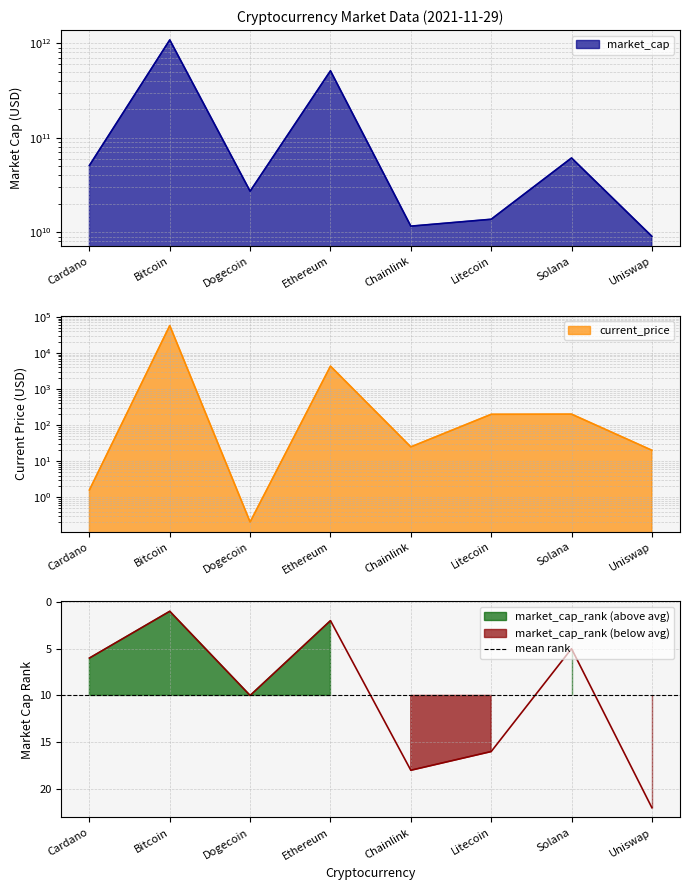

At which label does market_cap first exceed 50997095706?

Bitcoin